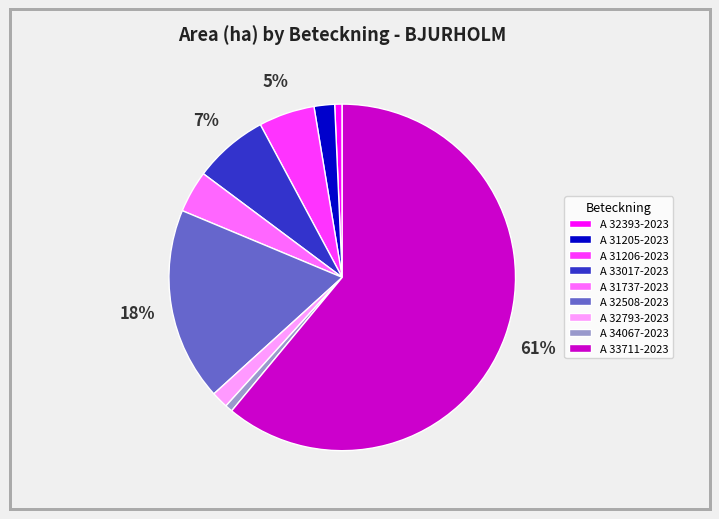

How many segments does this pie chart have?

9